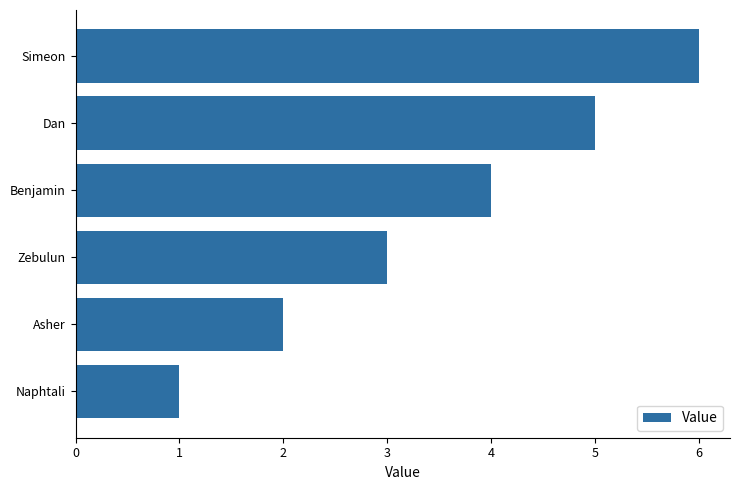

Are the bars horizontal?

Yes